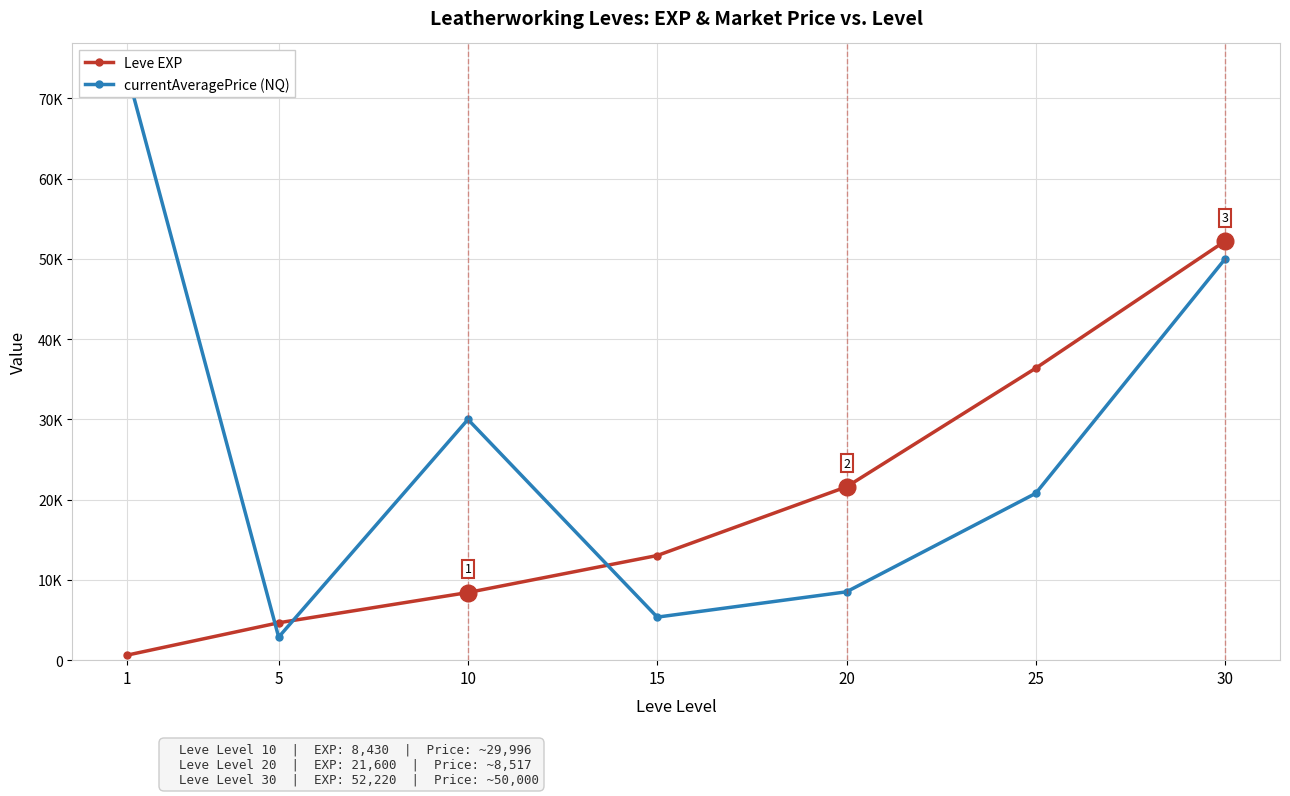

In currentAveragePrice (NQ), how many points are lower than both neighbors (excluding endpoints)?

2